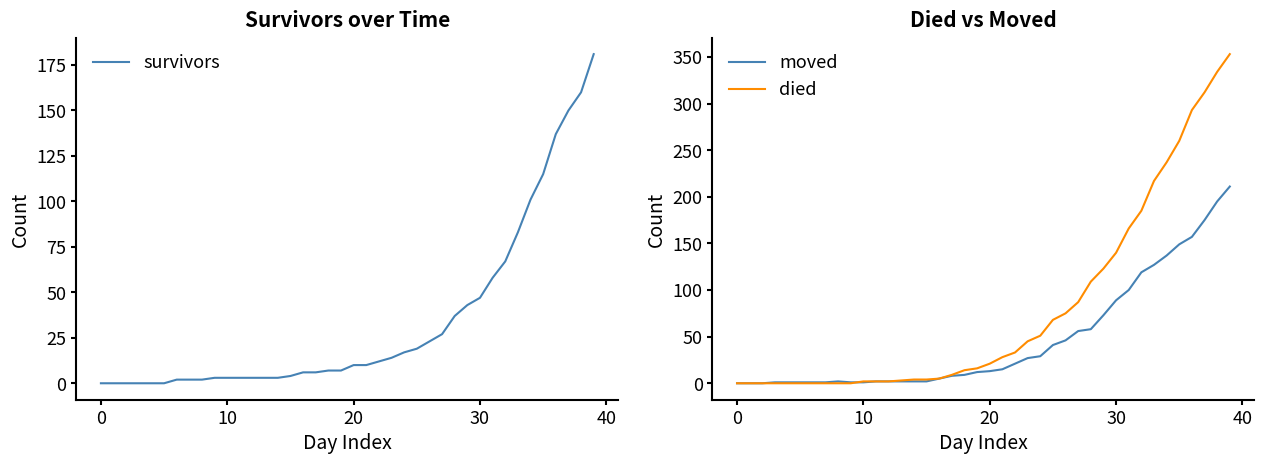

What is the highest value of the moved series?

211